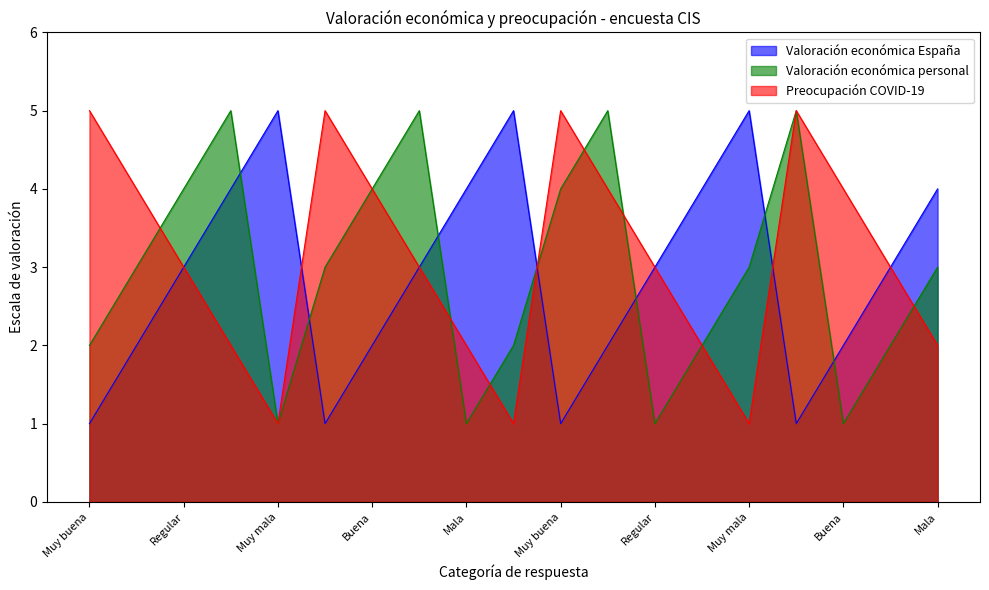

Which series changed the most between Regular and Regular?

Valoración económica personal